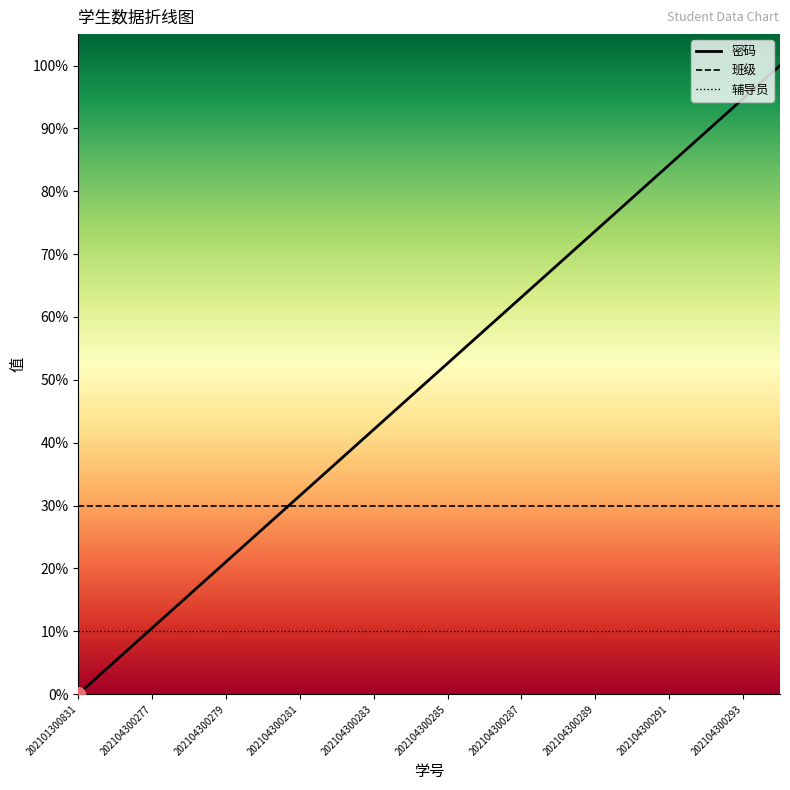

True or false: 辅导员 has more than 1 interior local peaks.

False